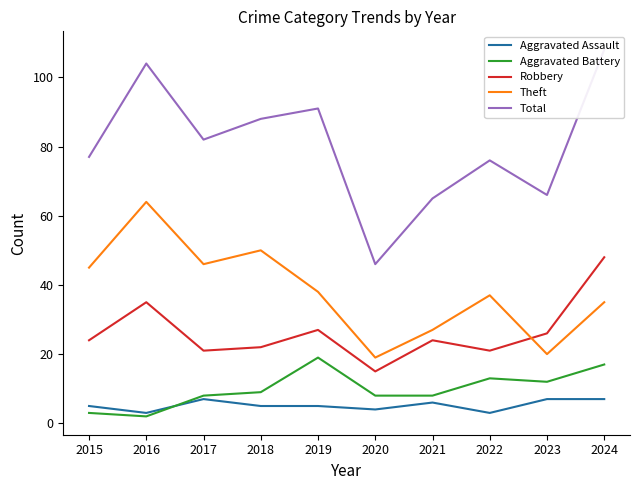

Which series has the largest range (max minus min)?

Total